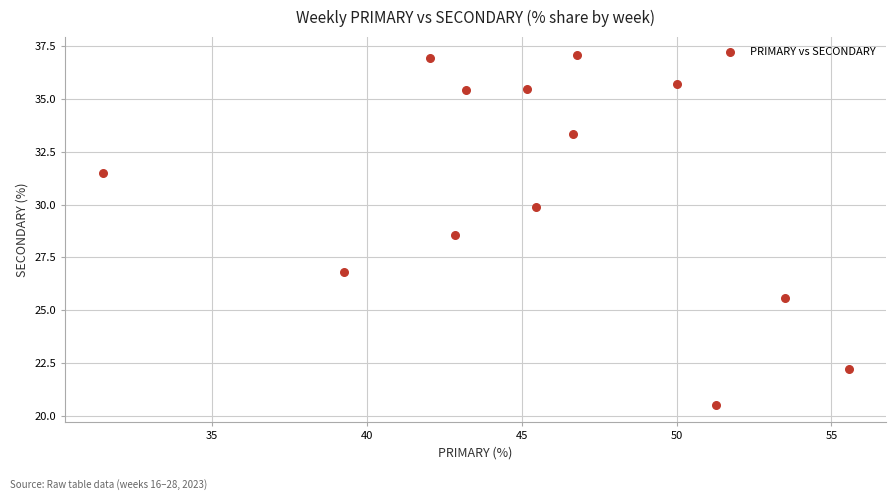

What is the range of X values (max minus min)?

24.1